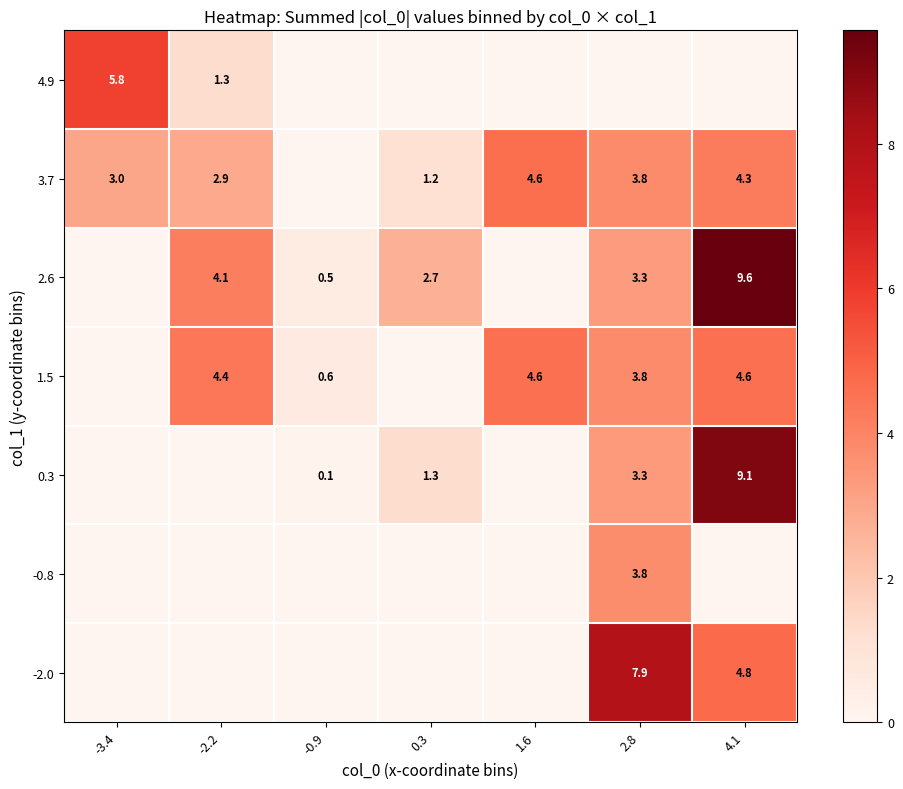

The value of 2.6 at 2.8 is 0.7. True or false?

False